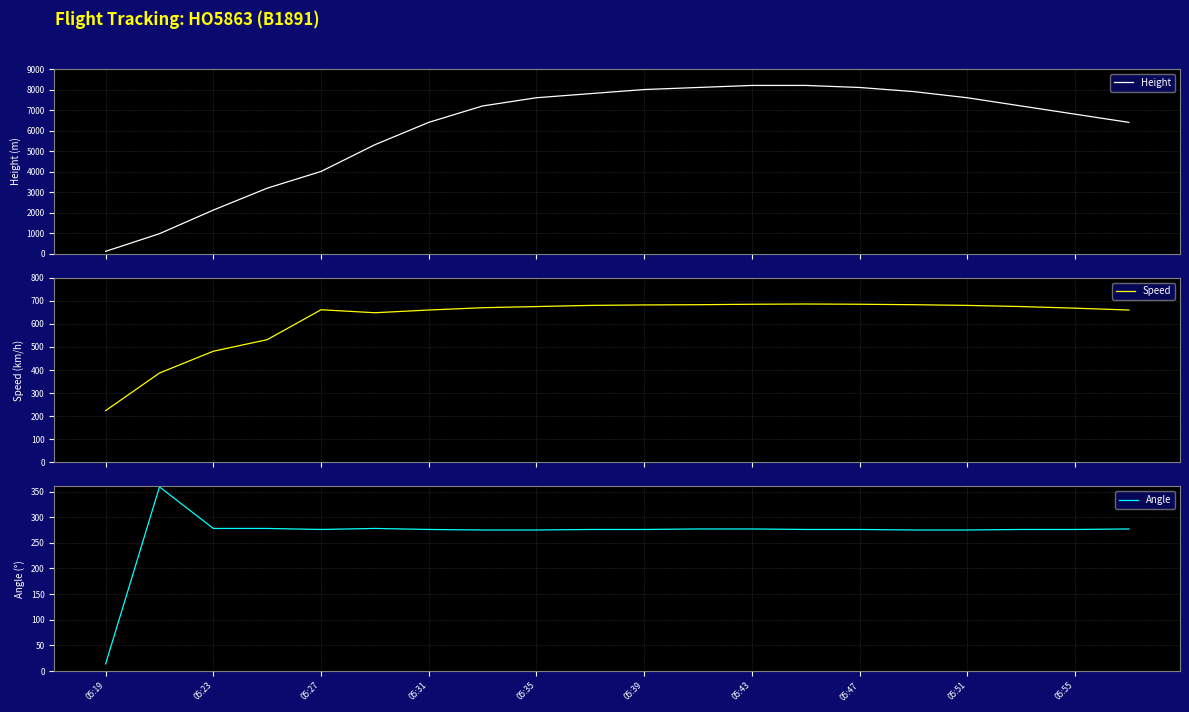

Which series has the largest range (max minus min)?

Height